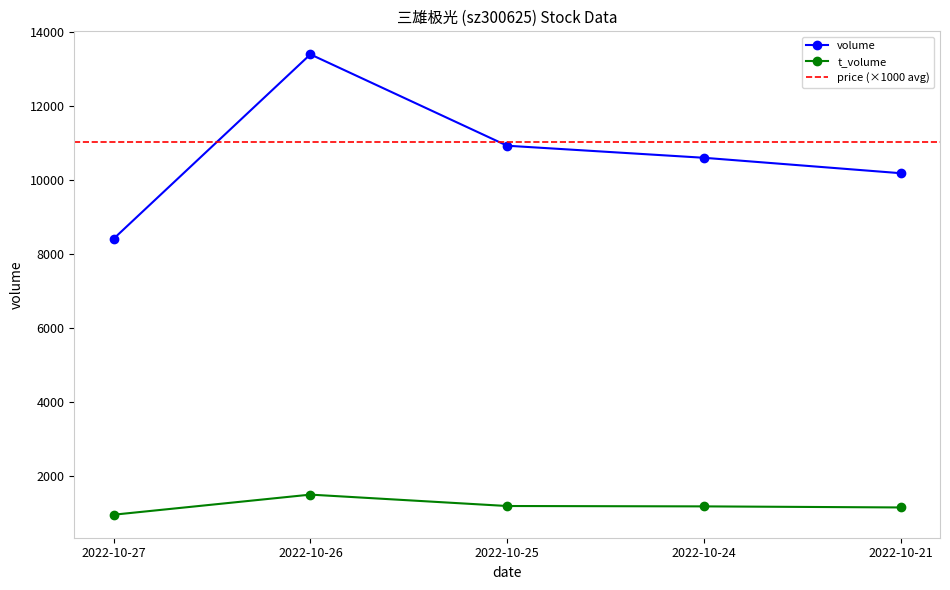

What is the value of the t_volume point at the 2nd from the left?

1485